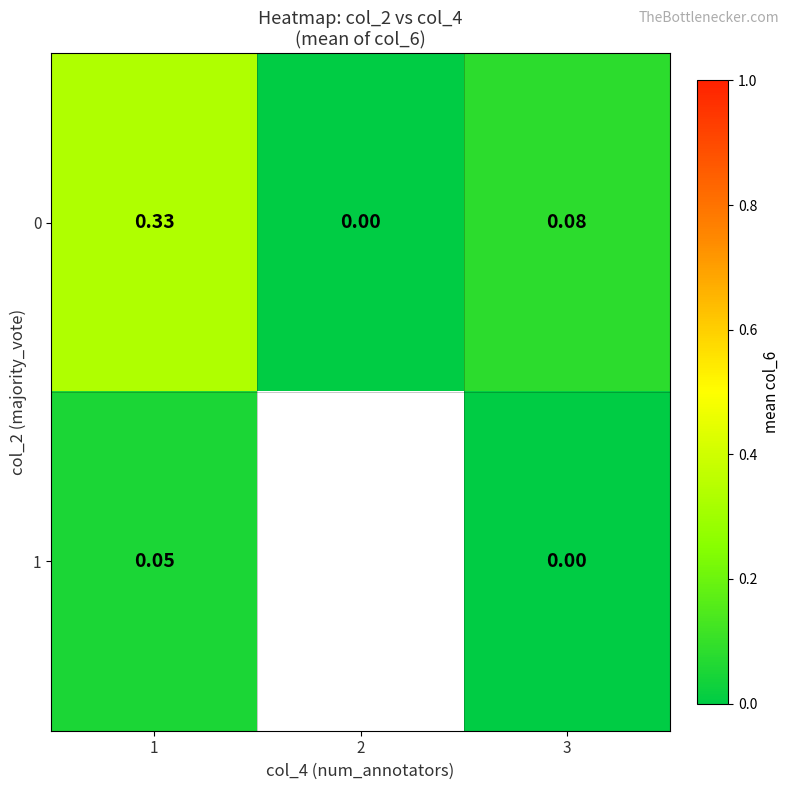

Where is 0 nearest to the value 0?

2